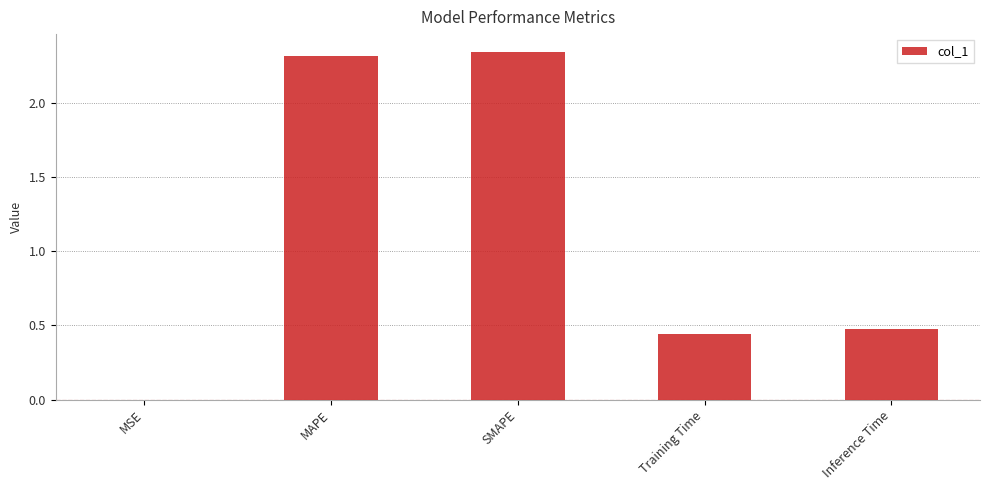

What is the sum of all values?

5.6